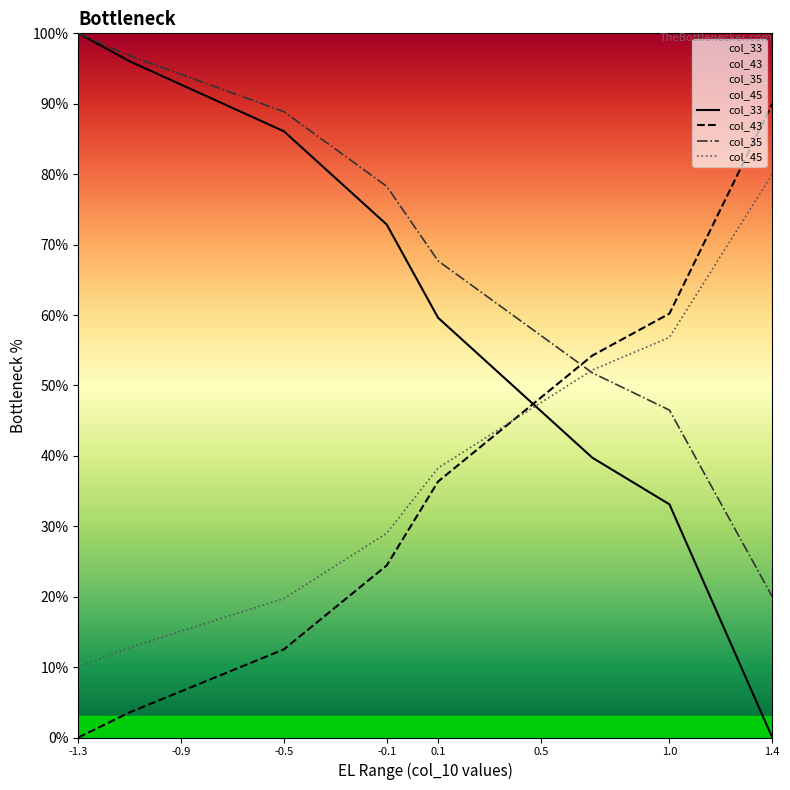

What is the difference between the maximum and minimum values in the col_35 series?

80.0